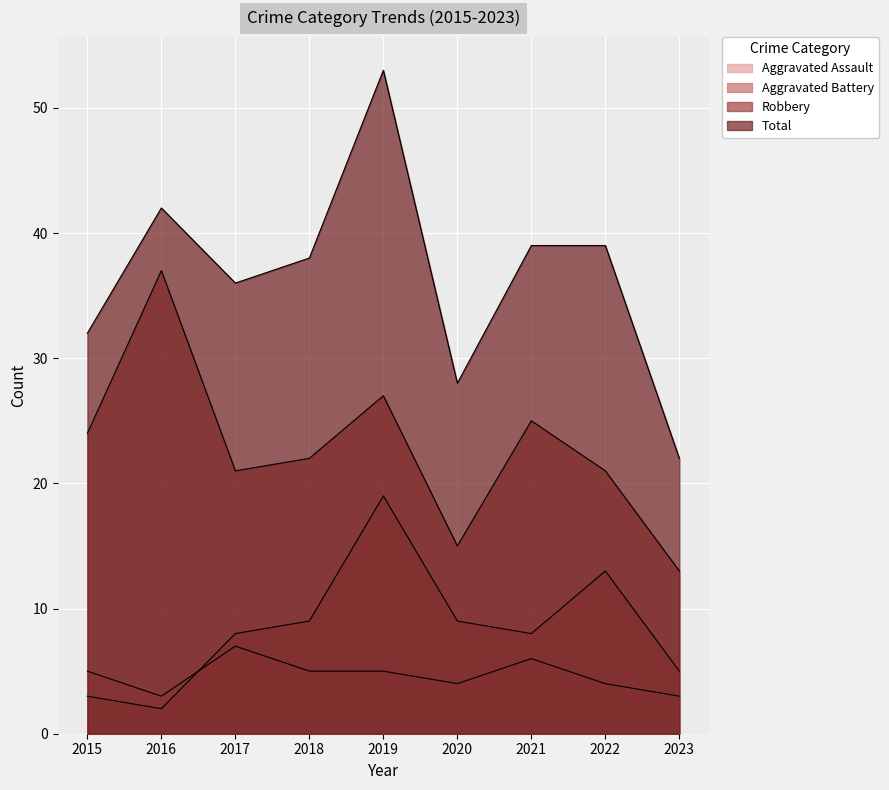

What is the sum of all Robbery values?

205